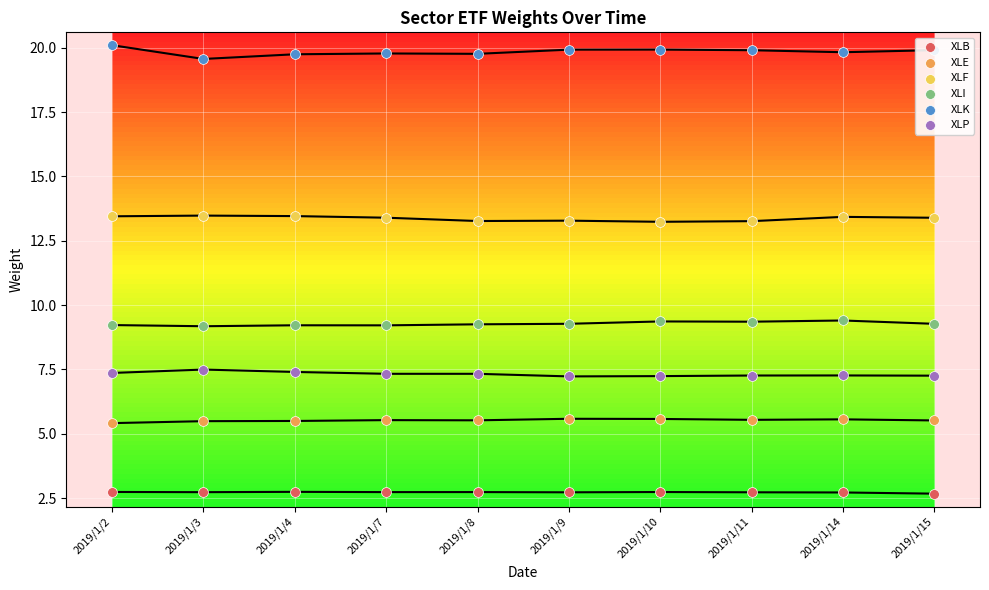

Which series contains the lowest Y value?

XLB